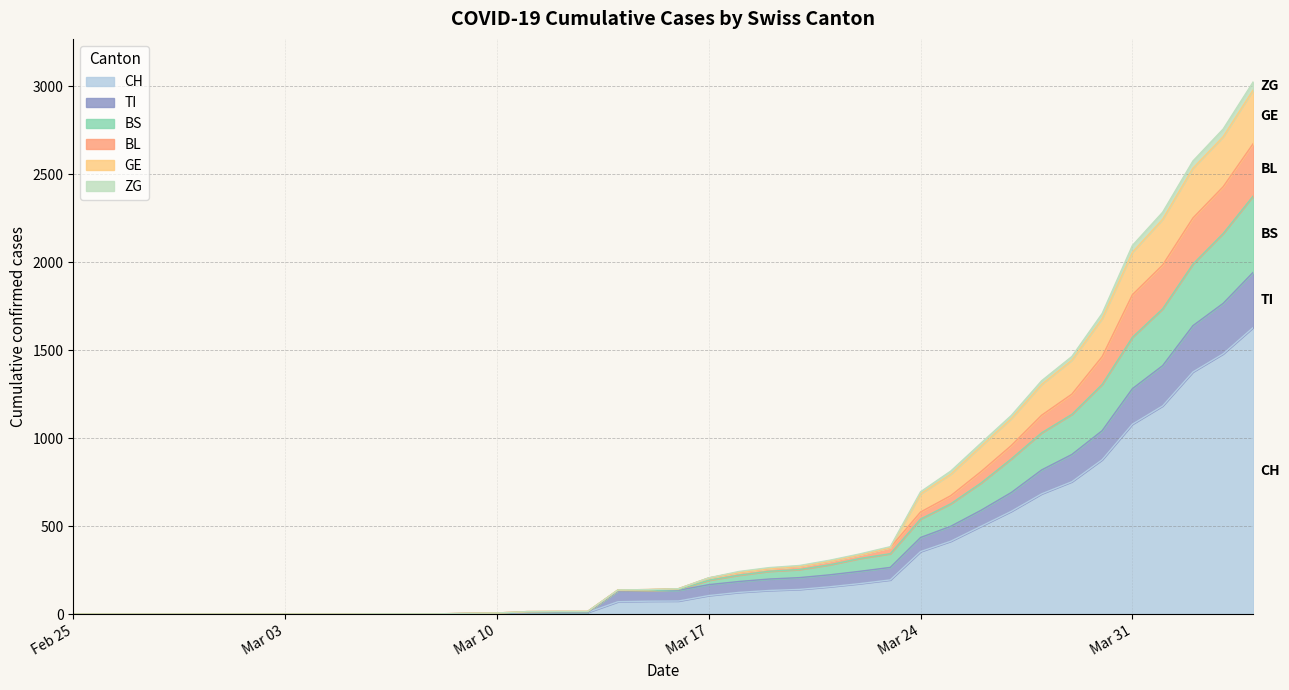

What is the maximum value for CH?

1630